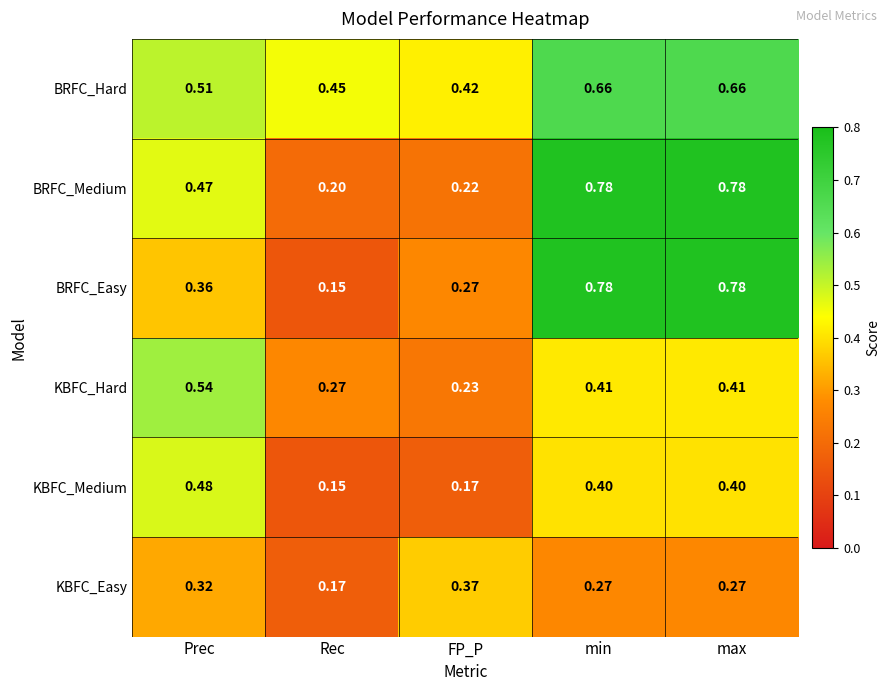

Where is BRFC_Easy nearest to the value 0?

Rec